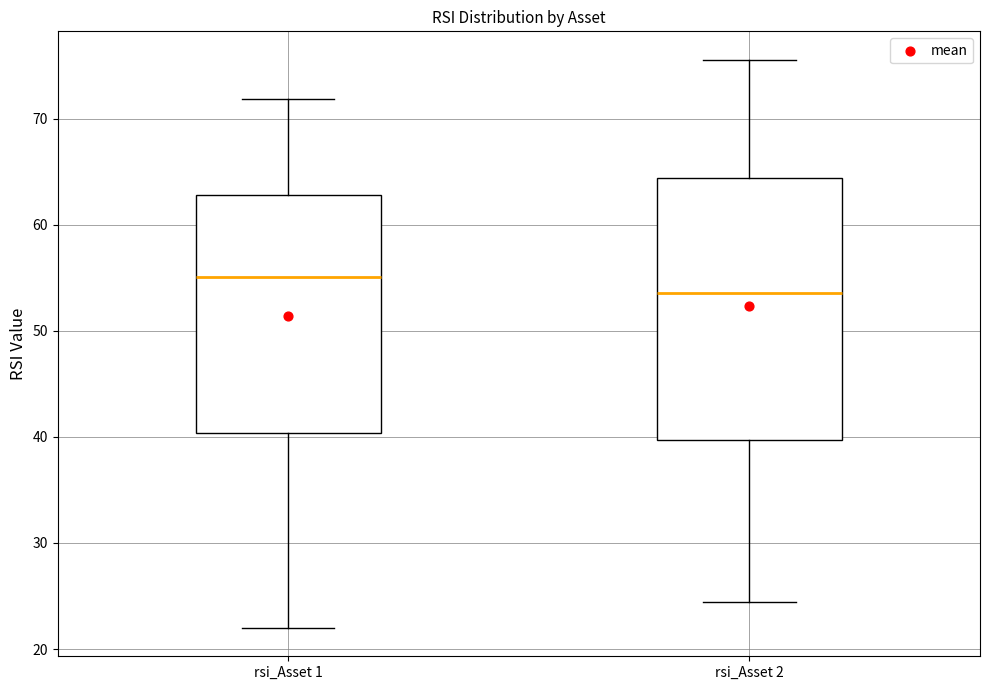

Where does the upper whisker of the box for rsi_Asset 1 end on the y-axis? The values are not printed on the chart, so give them approximately, as read against the axis.

72